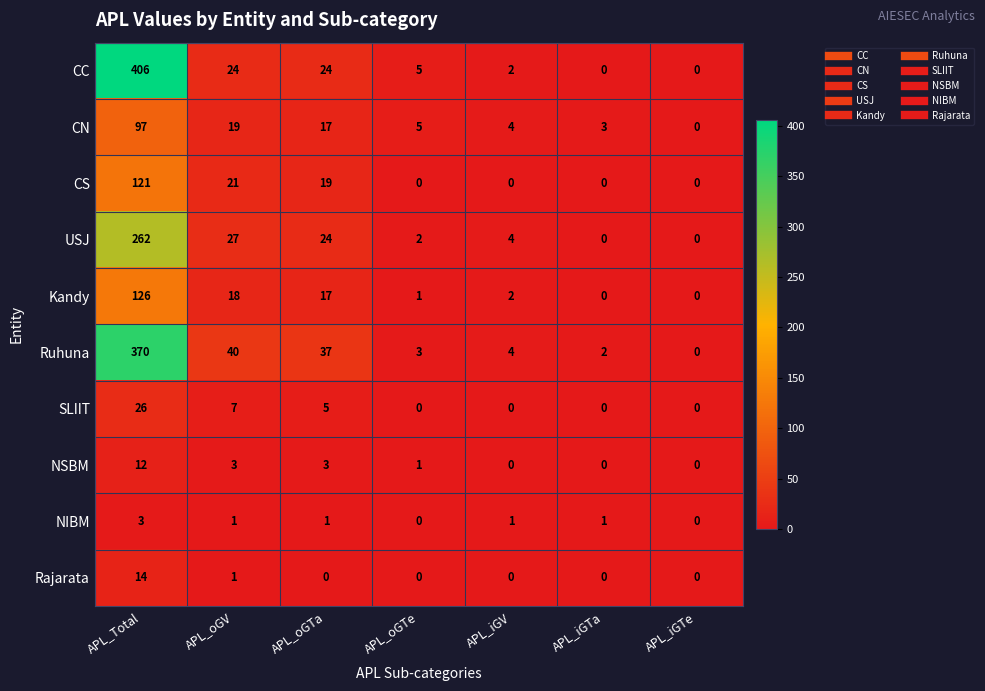

Is it true that CC equals 15 at APL_oGV?

False